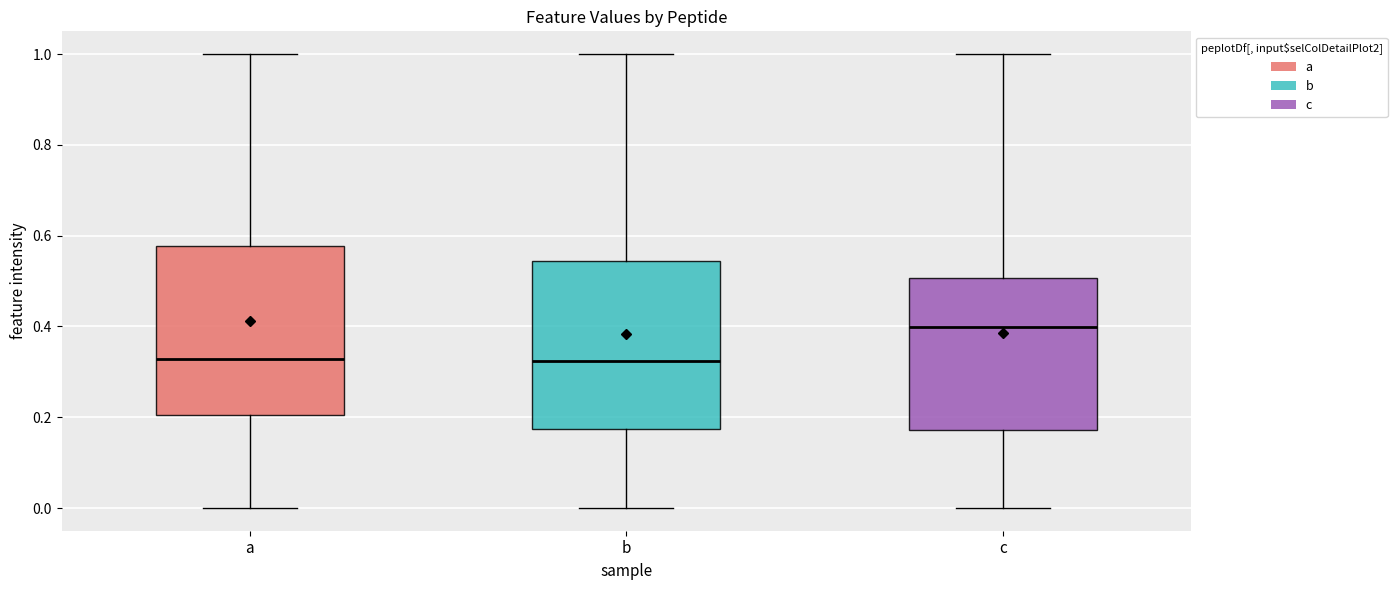

Where is the lower edge of the box for b on the y-axis? The values are not printed on the chart, so give them approximately, as read against the axis.

0.18